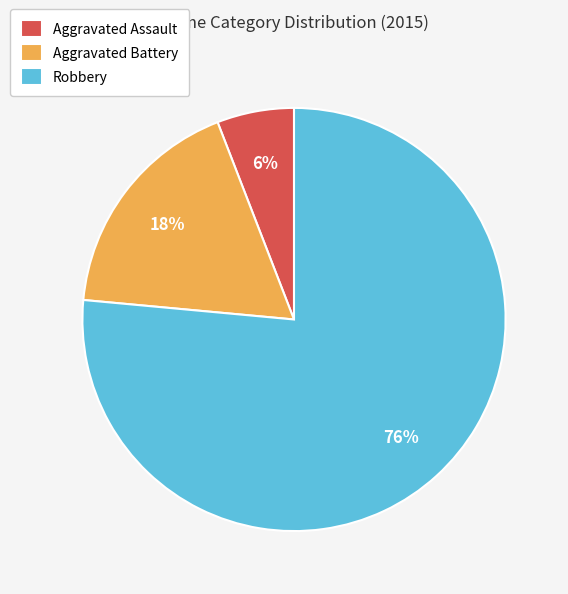

What is the smallest slice in the pie chart?

Aggravated Assault